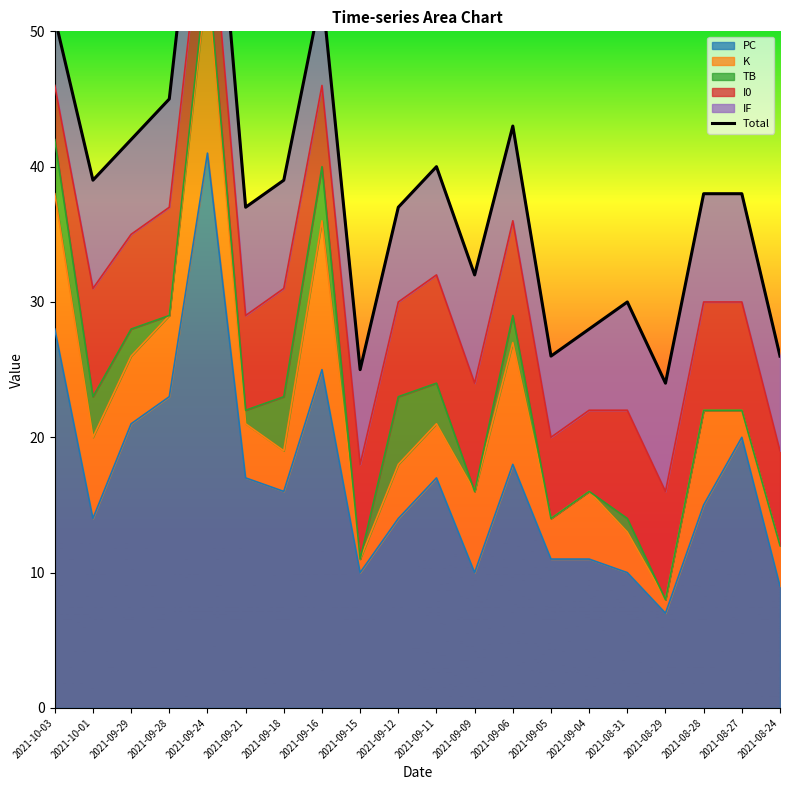

What is the ratio of the value at 2021-09-28 to the value at 2021-09-18?

1.2